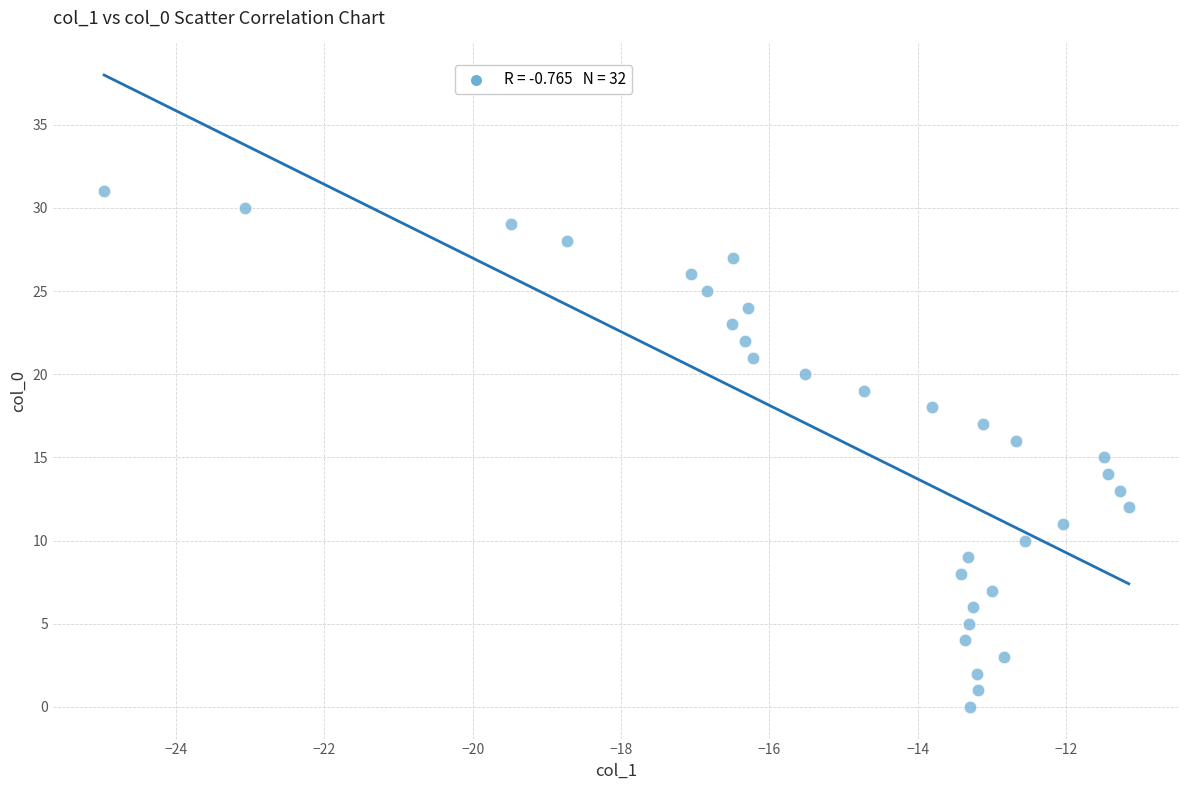

What is the range of Y values (max minus min)?

31